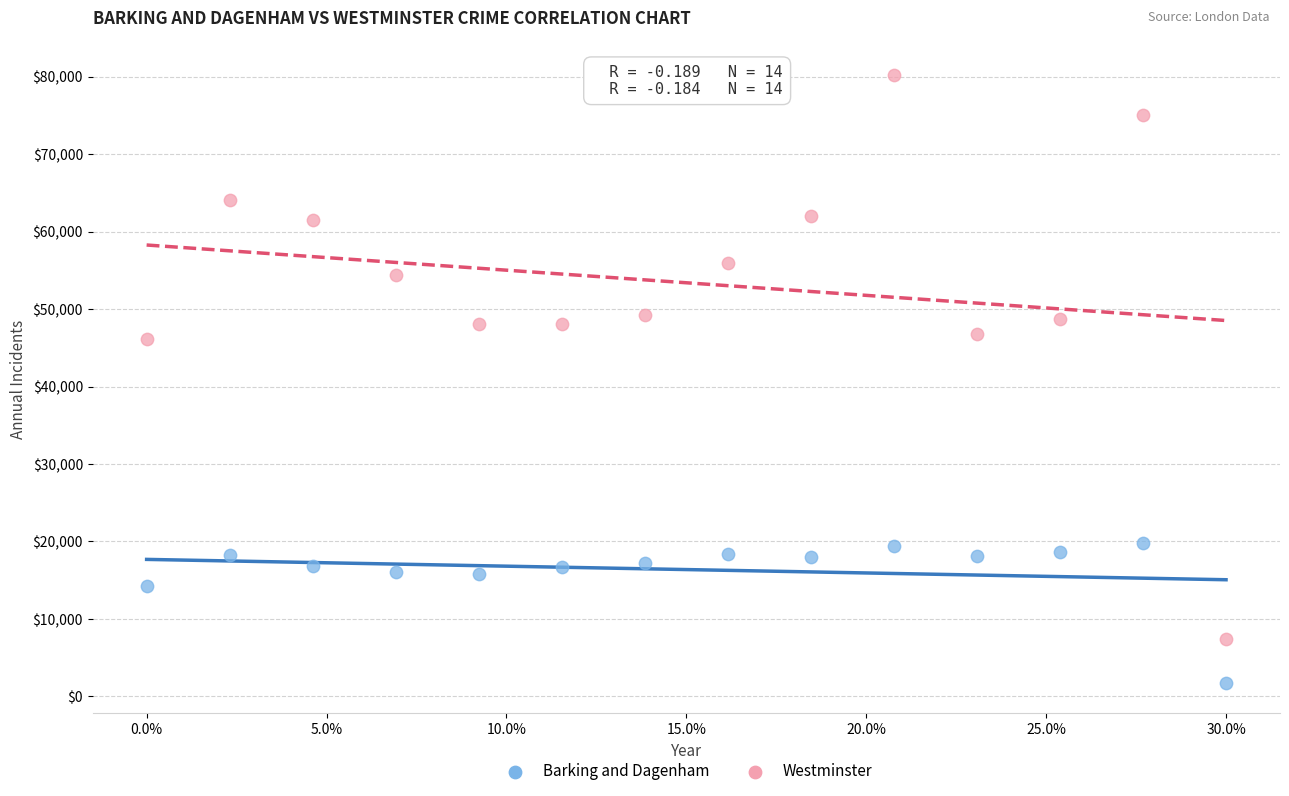

Across all data points, what is the range of Y values (max minus min)?

78492